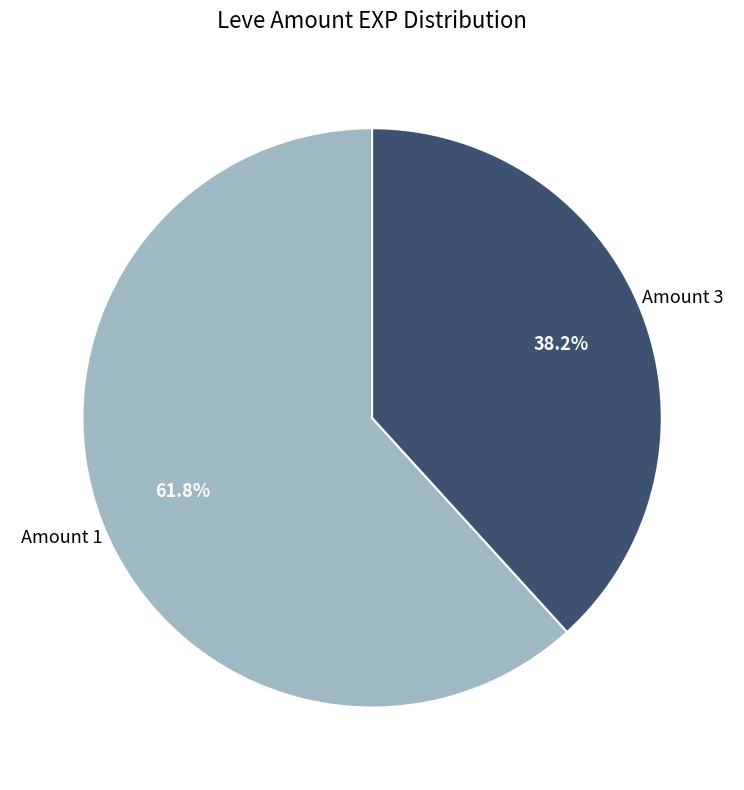

How many segments does this pie chart have?

2